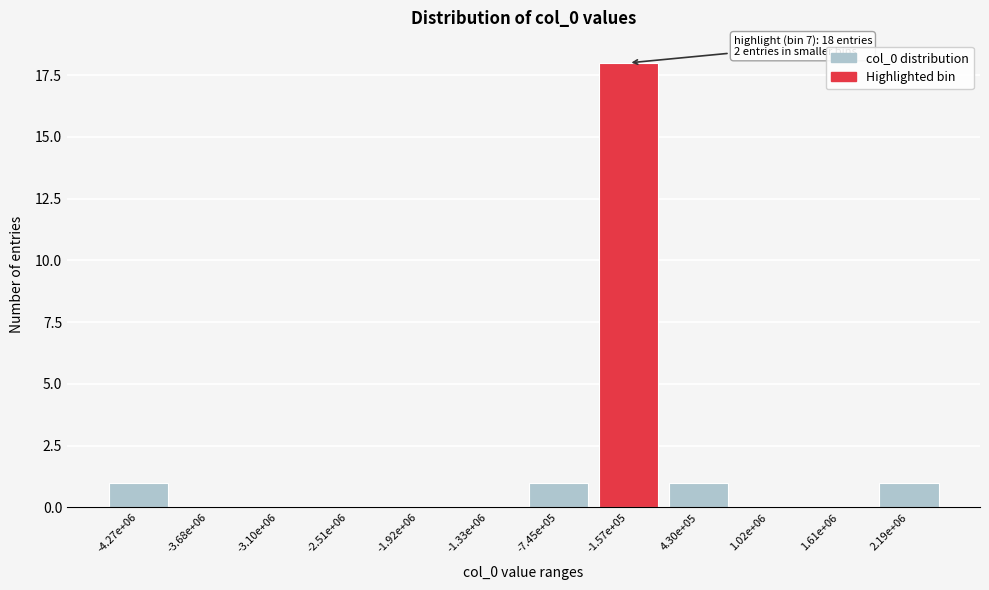

Reading left to right, transcribe all the data shown in this chart.

-4.27e+06=1	-3.68e+06=0	-3.10e+06=0	-2.51e+06=0	-1.92e+06=0	-1.33e+06=0	-7.45e+05=1	-1.57e+05=18	4.30e+05=1	1.02e+06=0	1.61e+06=0	2.19e+06=1